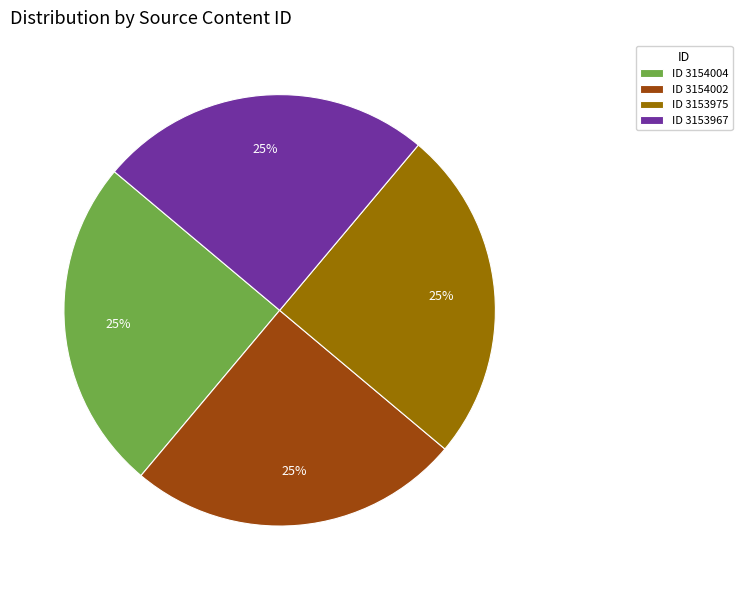

What is the ratio of the value at ID 3153967 to the value at ID 3153975?

1.0